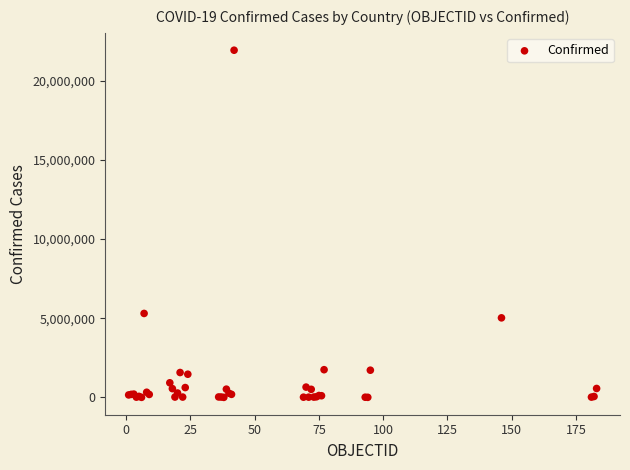

What Y value in the scatter plot is closest to 10963610?

5302445